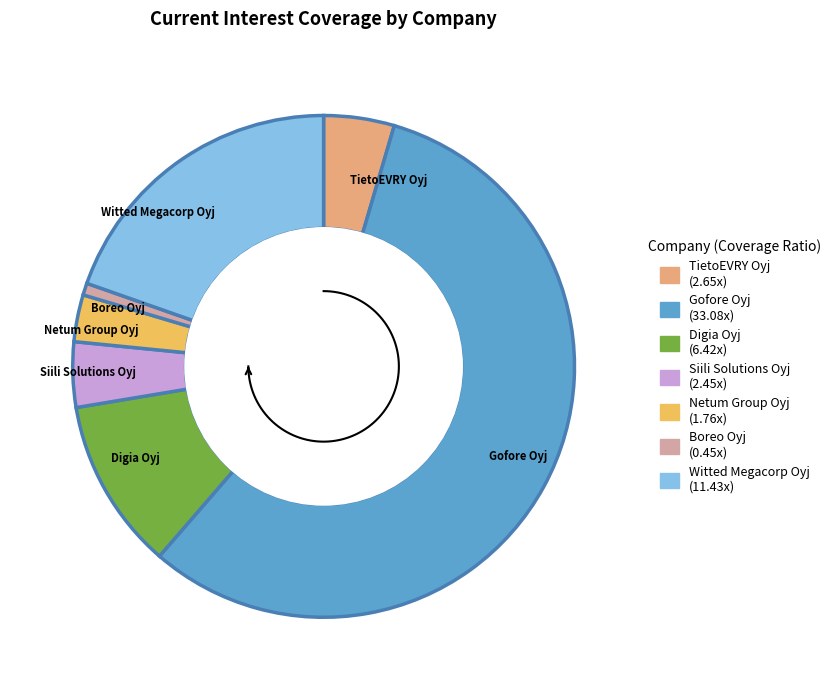

To the nearest percent, what is the combined percentage of Witted Megacorp Oyj and TietoEVRY Oyj?

24%